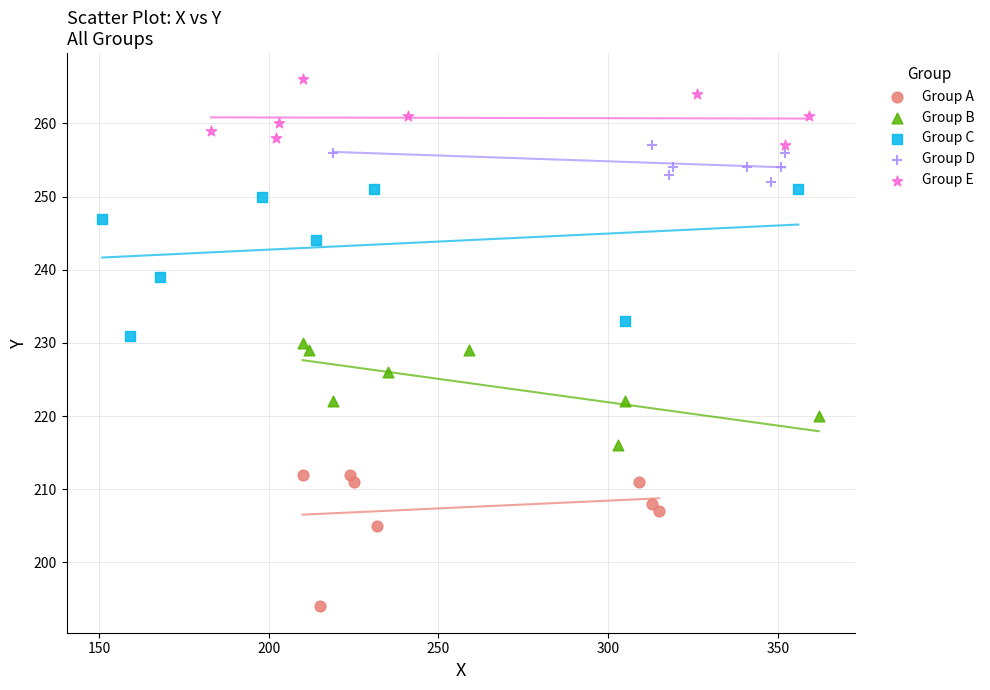

Which series has the largest Y range (max minus min)?

Group C